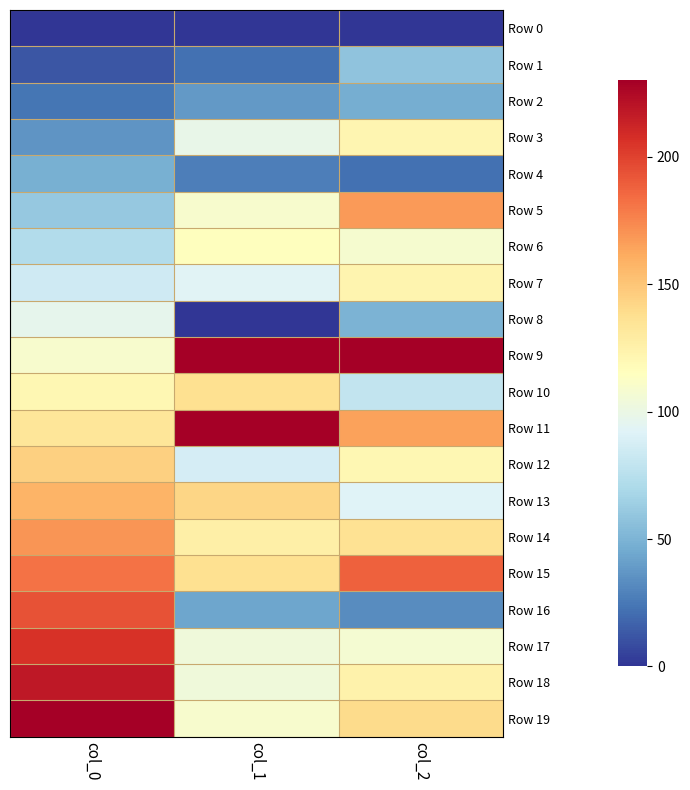

Rank the series at col_0 from highest to lowest value.

Row 19, Row 18, Row 17, Row 16, Row 15, Row 14, Row 13, Row 12, Row 11, Row 10, Row 9, Row 8, Row 7, Row 6, Row 5, Row 4, Row 3, Row 2, Row 1, Row 0